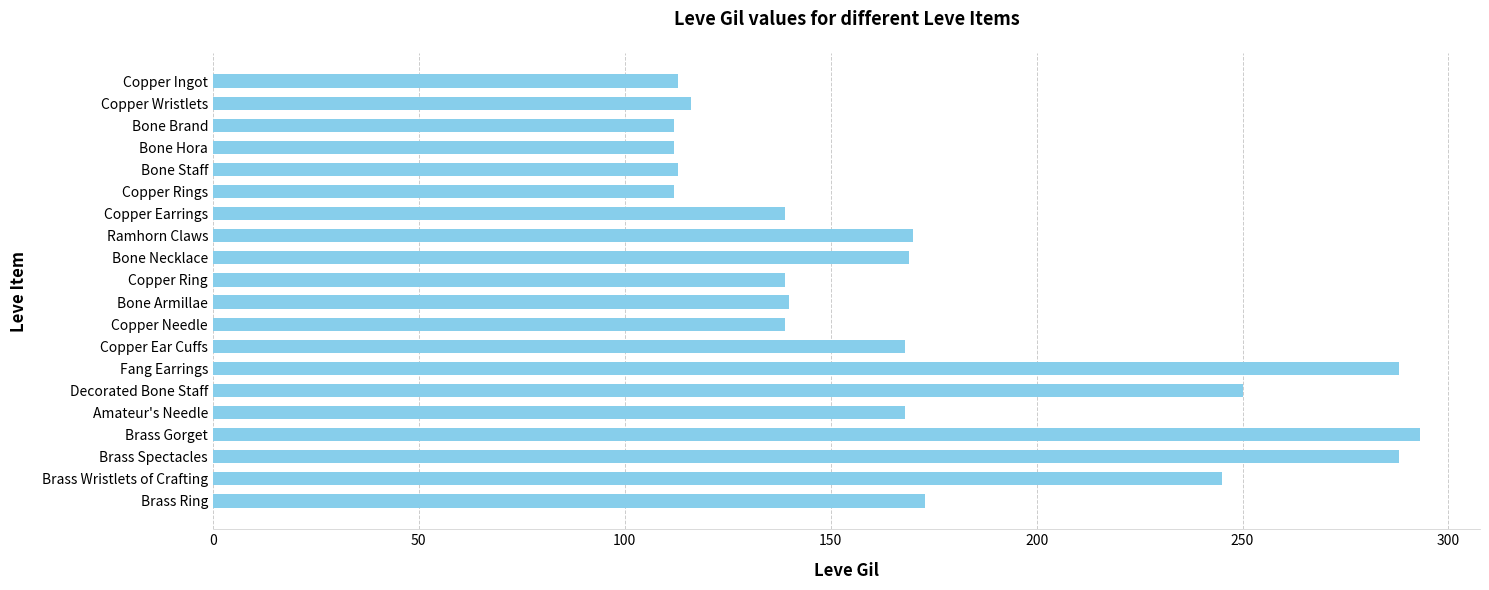

What is the difference between the maximum and minimum values?

181